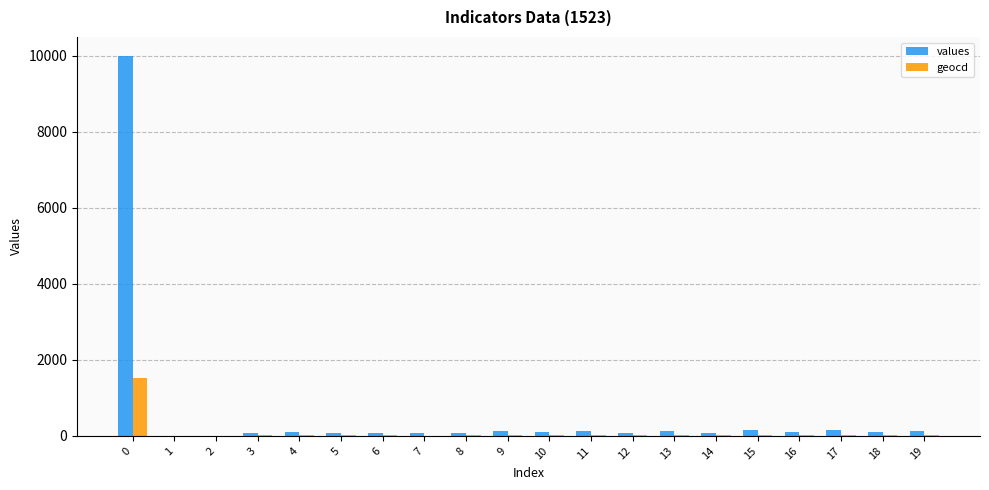

What are all the series names shown in the legend?

values, geocd